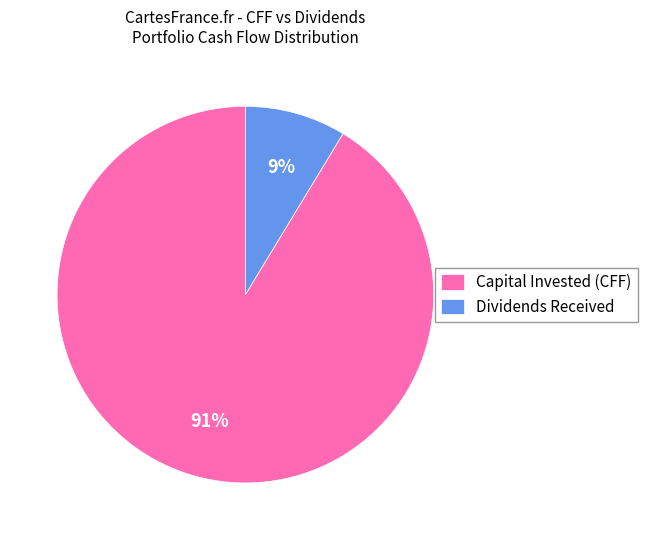

The Capital Invested (CFF) slice represents 79% of the pie. True or false?

False